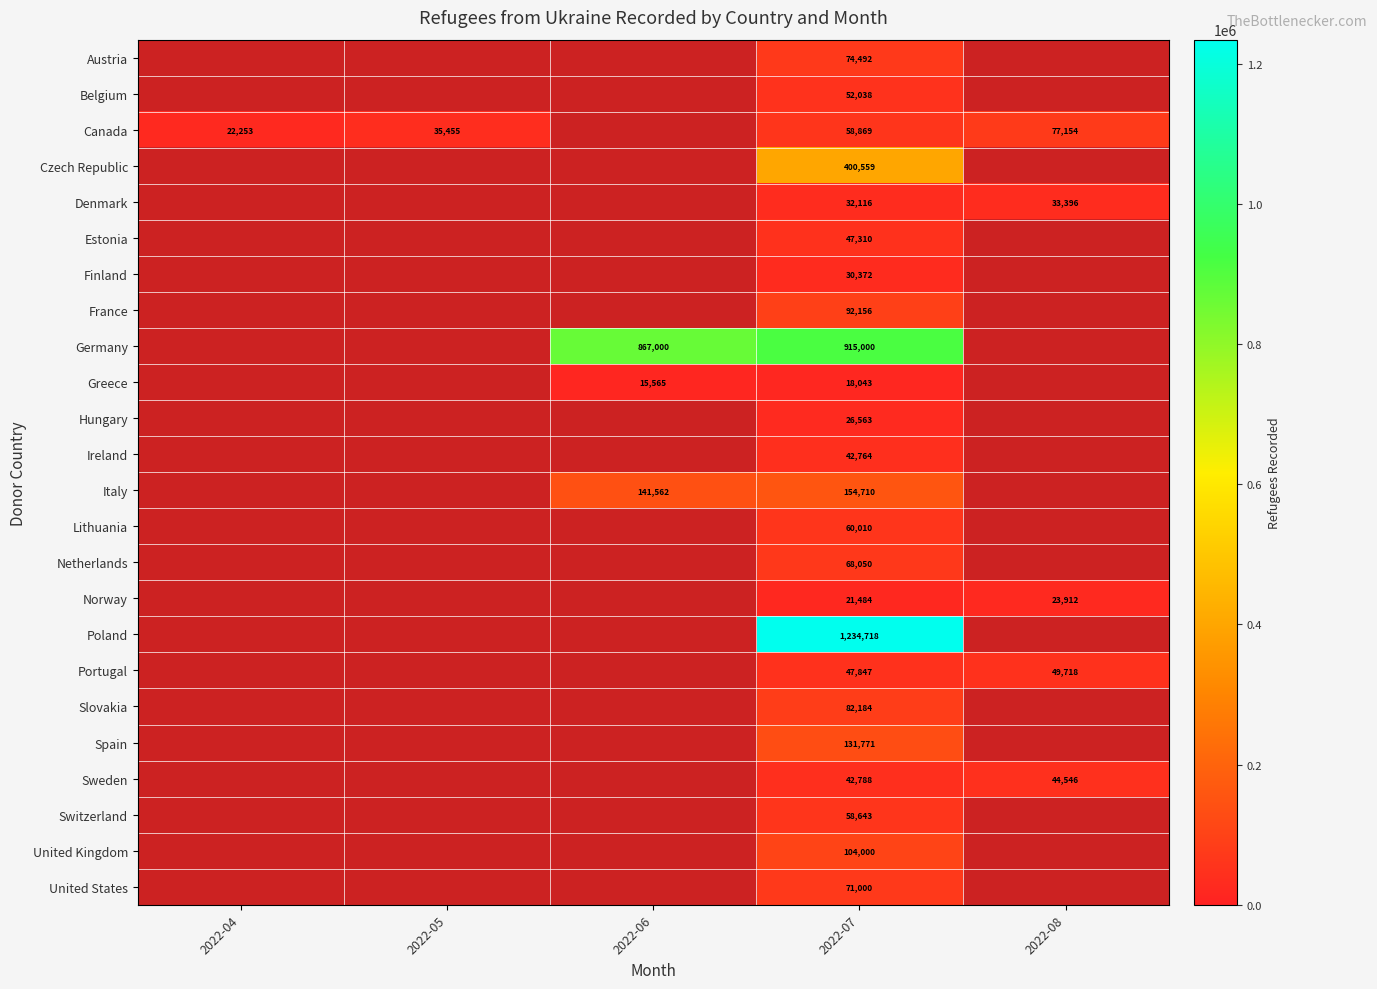

What is the maximum value shown in the chart?

1234718.0